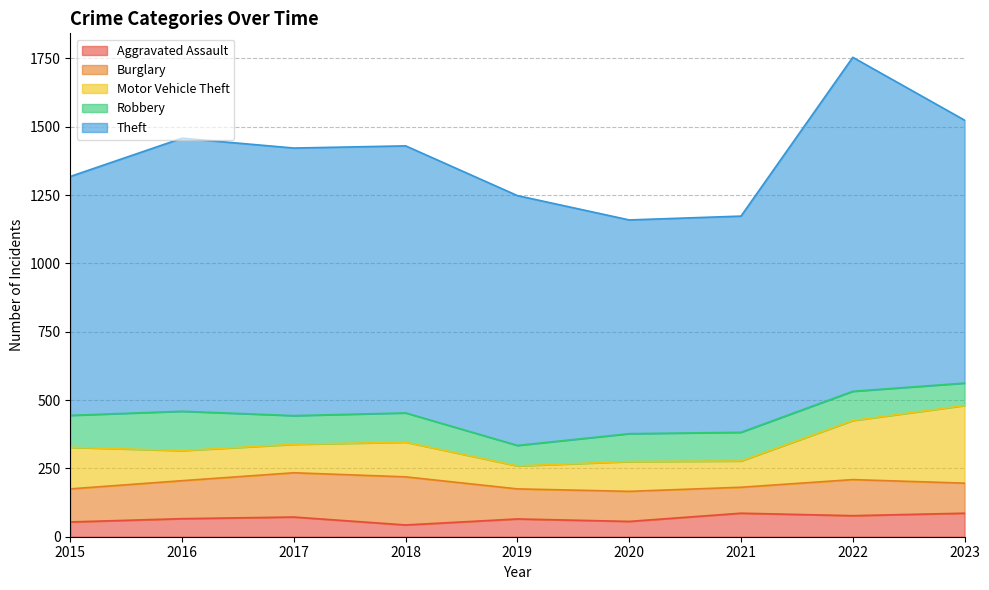

True or false: Aggravated Assault and Motor Vehicle Theft intersect in this chart.

False